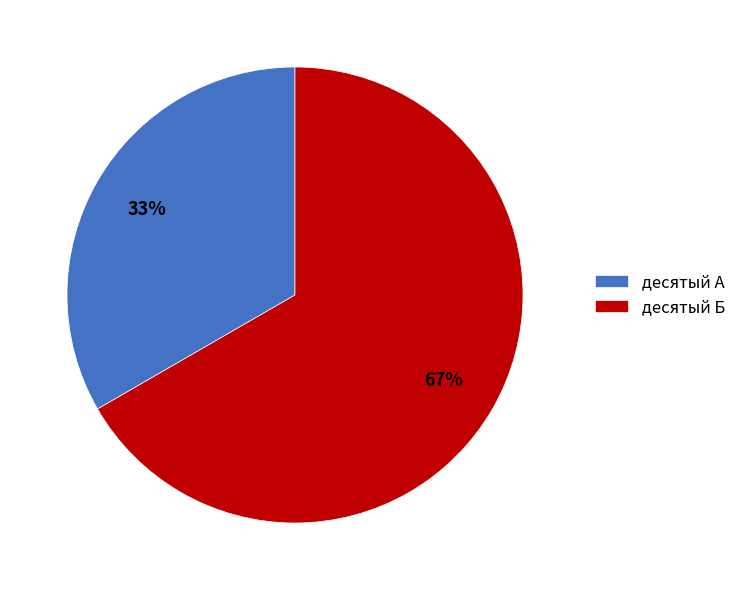

Does any single category account for the majority?

Yes